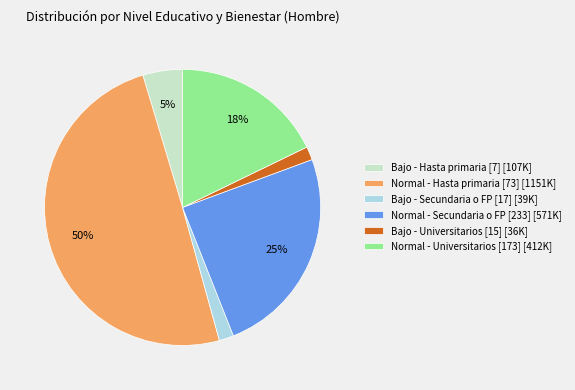

To the nearest percent, what percentage of the pie is Bajo - Universitarios [15] [36K]?

2%